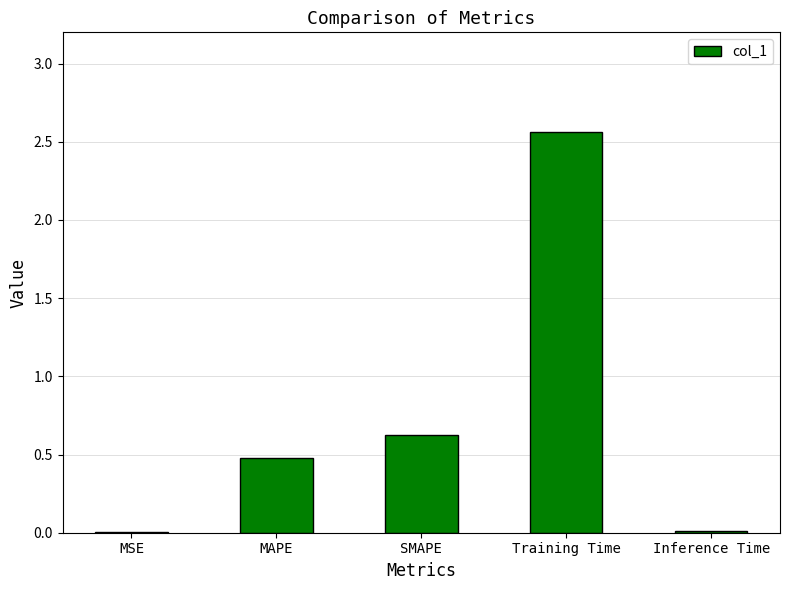

What is the sum of all values?

3.7